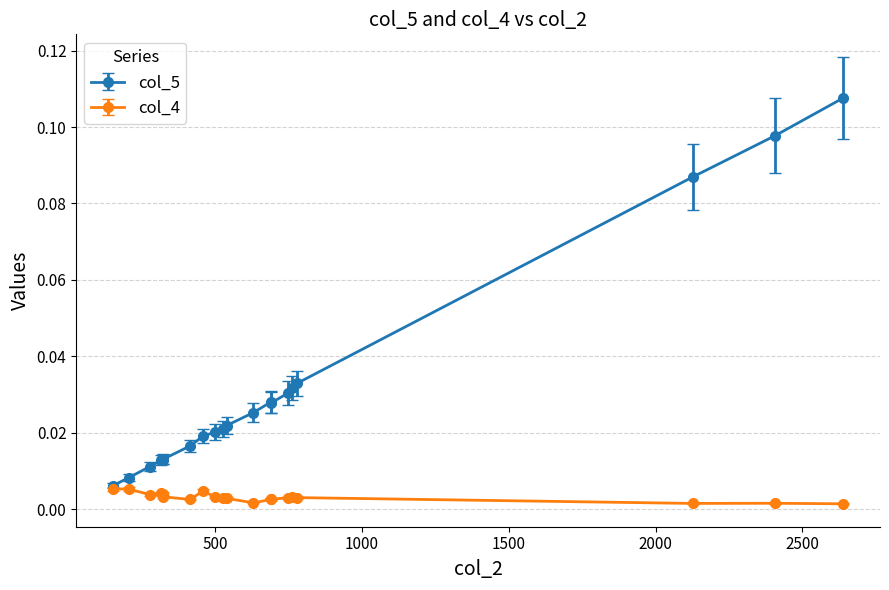

How many lines are shown in the chart?

2